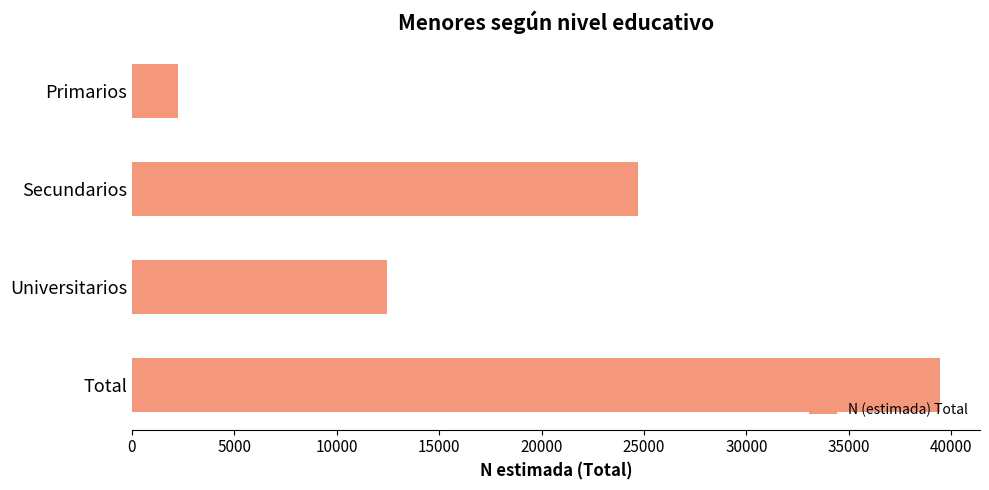

The value at Secundarios is 12548. True or false?

False